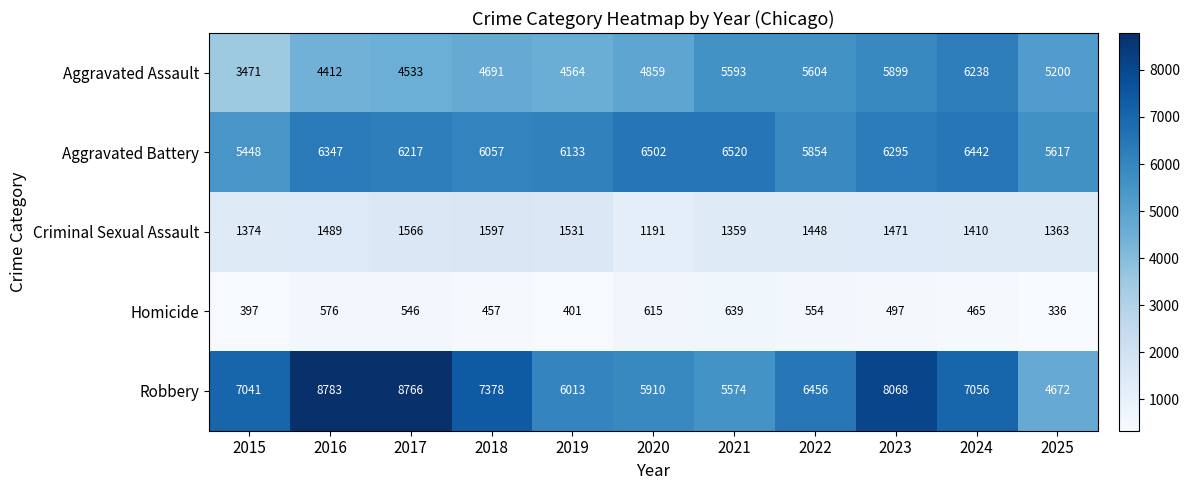

Rank the series at 2016 from lowest to highest value.

Homicide, Criminal Sexual Assault, Aggravated Assault, Aggravated Battery, Robbery